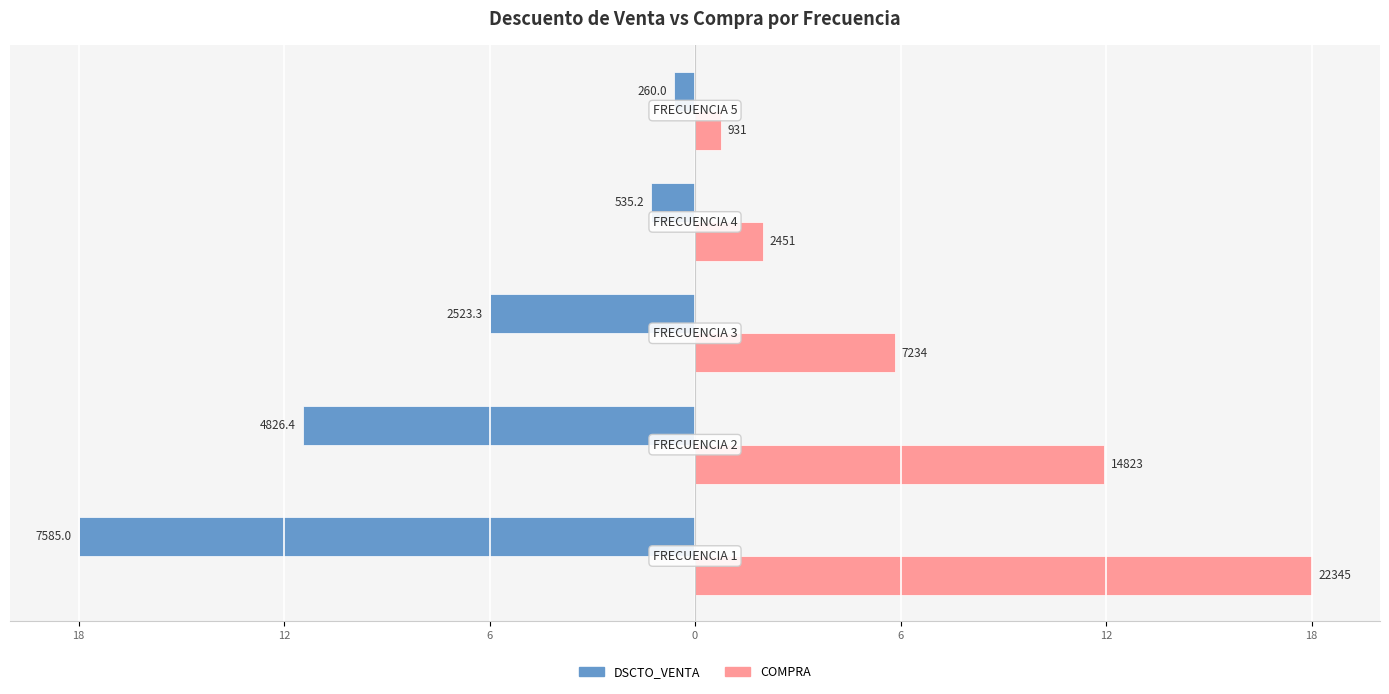

What are all the series names shown in the legend?

DSCTO_VENTA, COMPRA